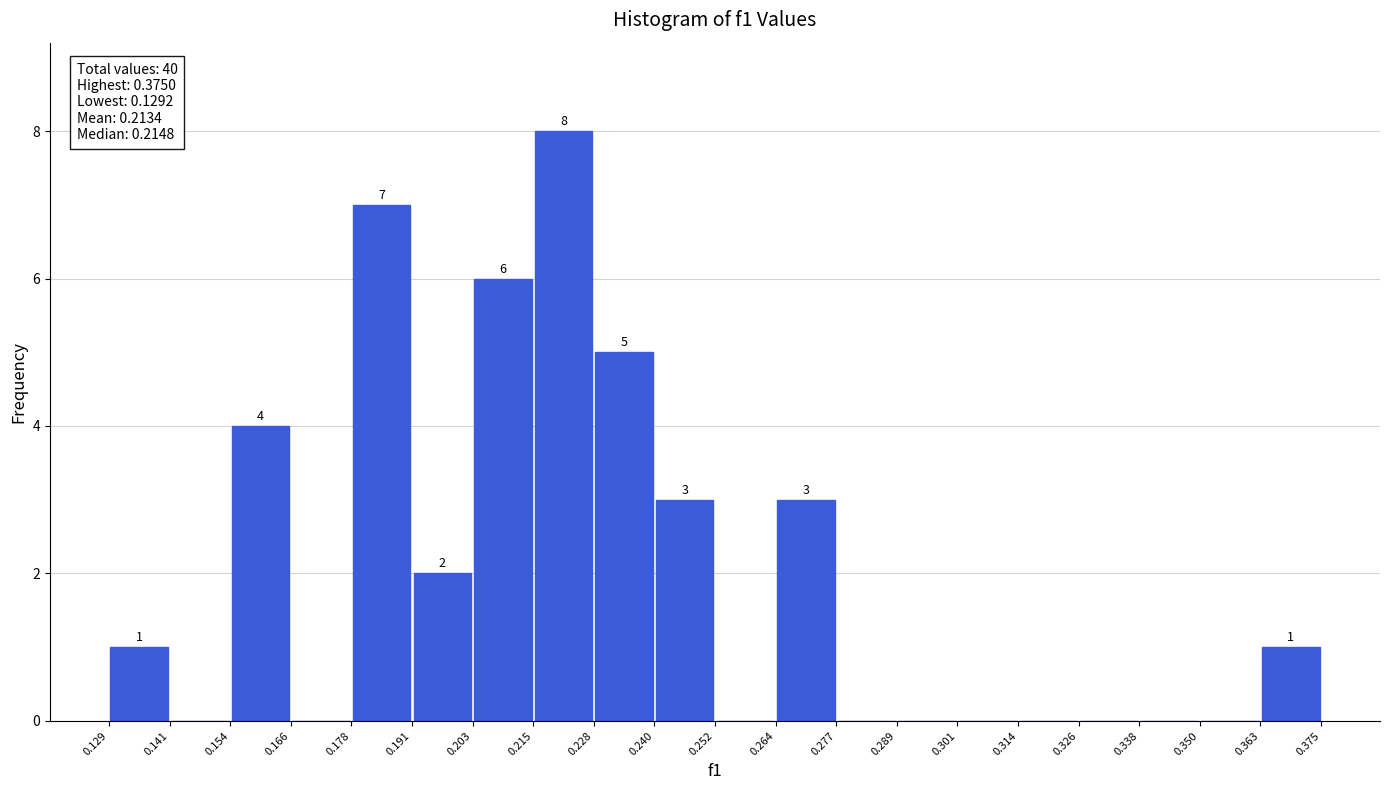

Which range on the x-axis has the tallest bar?

0.215 to 0.228